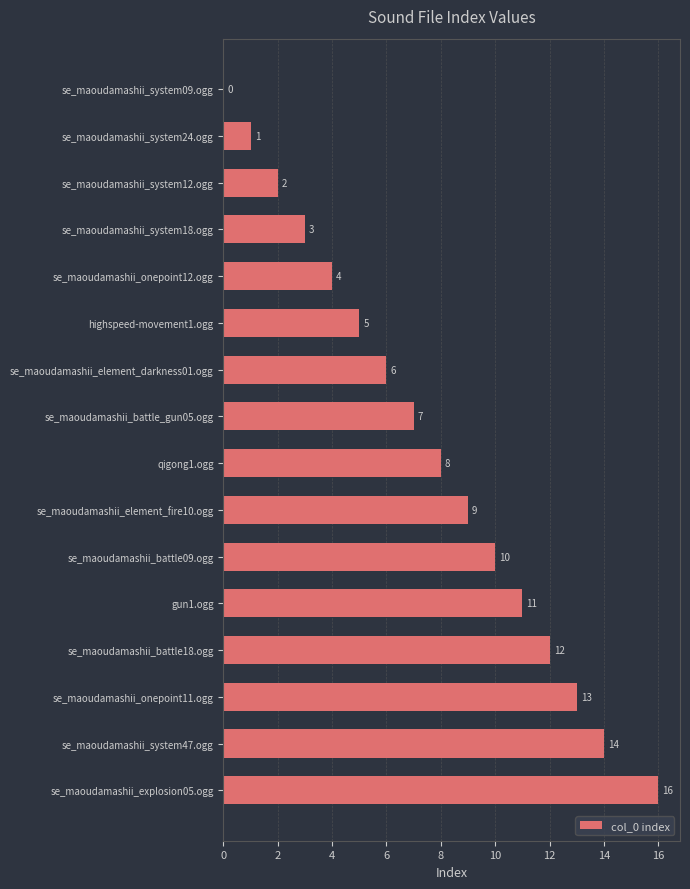

Read the value at se_maoudamashii_battle_gun05.ogg.

7